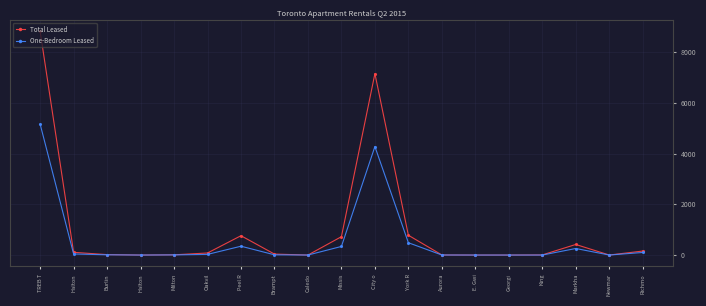

Is this an area chart (filled region under the line)?

No